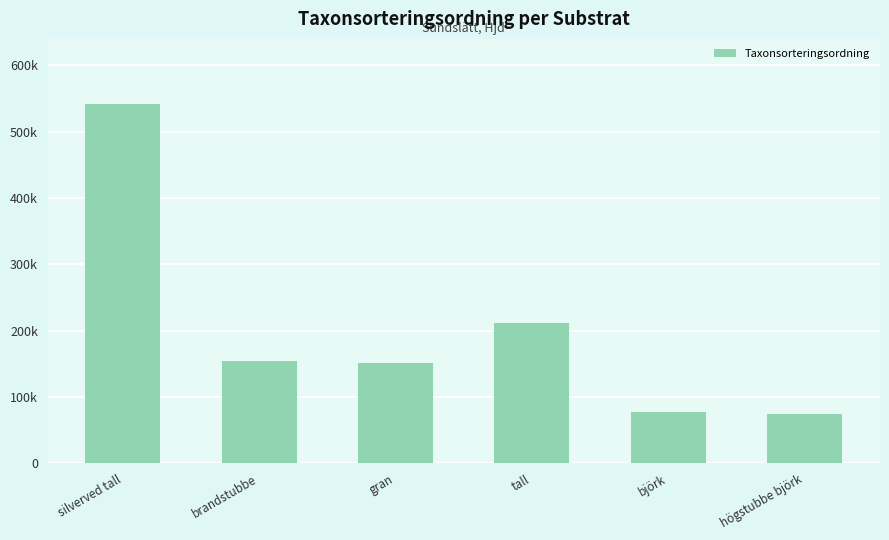

List the labels in order of value, smallest first.

högstubbe björk, björk, gran, brandstubbe, tall, silverved tall